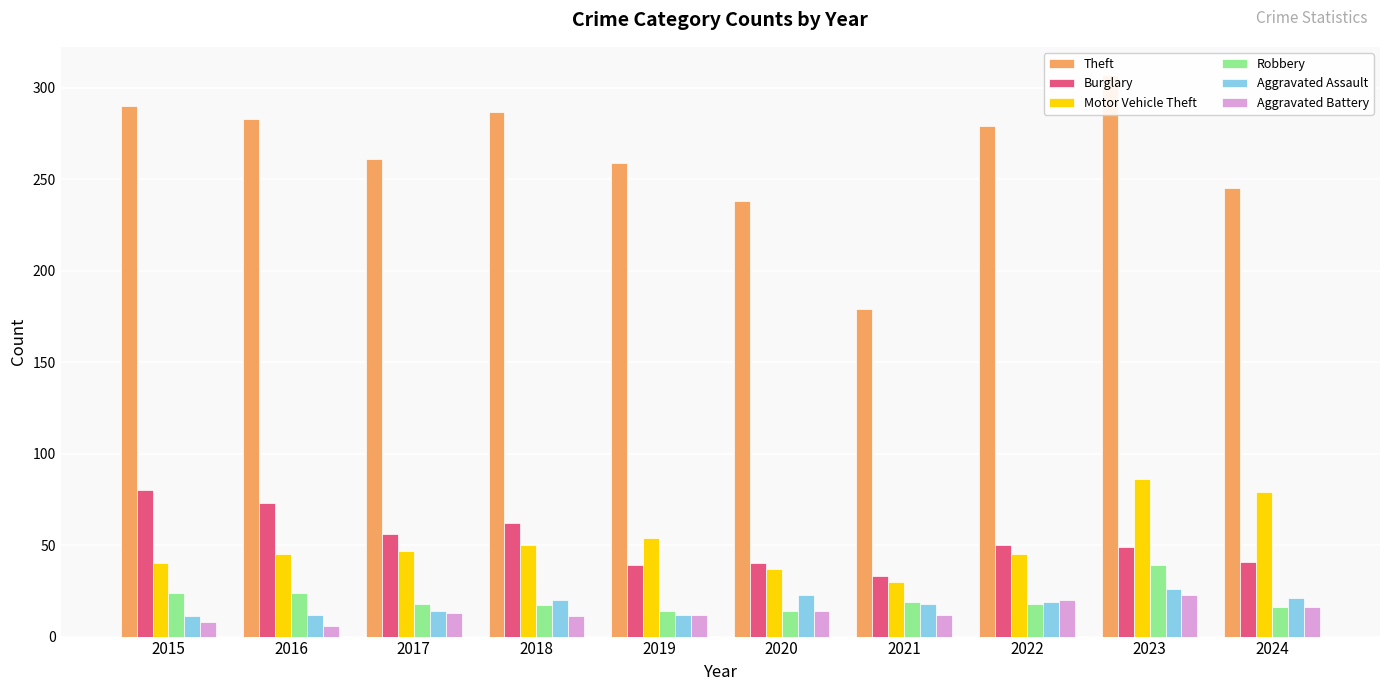

Is the value of Burglary at 2020 greater than the value of Aggravated Battery at 2018?

Yes